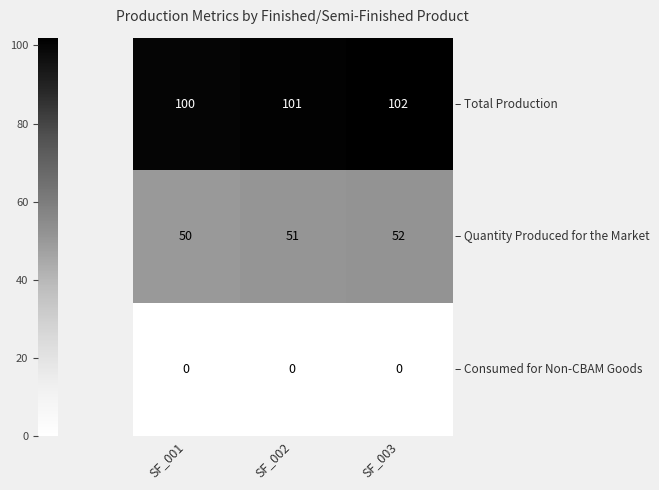

What is the spread (max minus min) of values at SF_002?

101